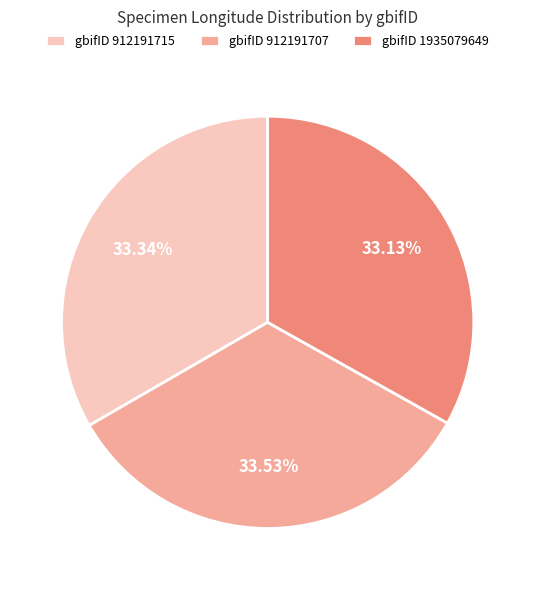

Approximately how many times larger is the value at gbifID 912191707 compared to gbifID 1935079649?

1.0